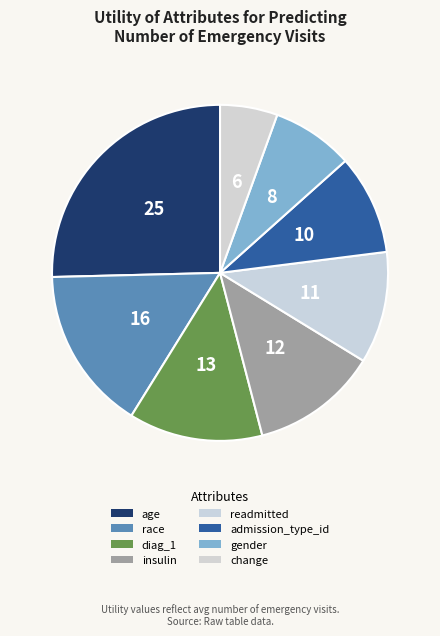

What percentage is the readmitted slice, to the nearest percent?

11%